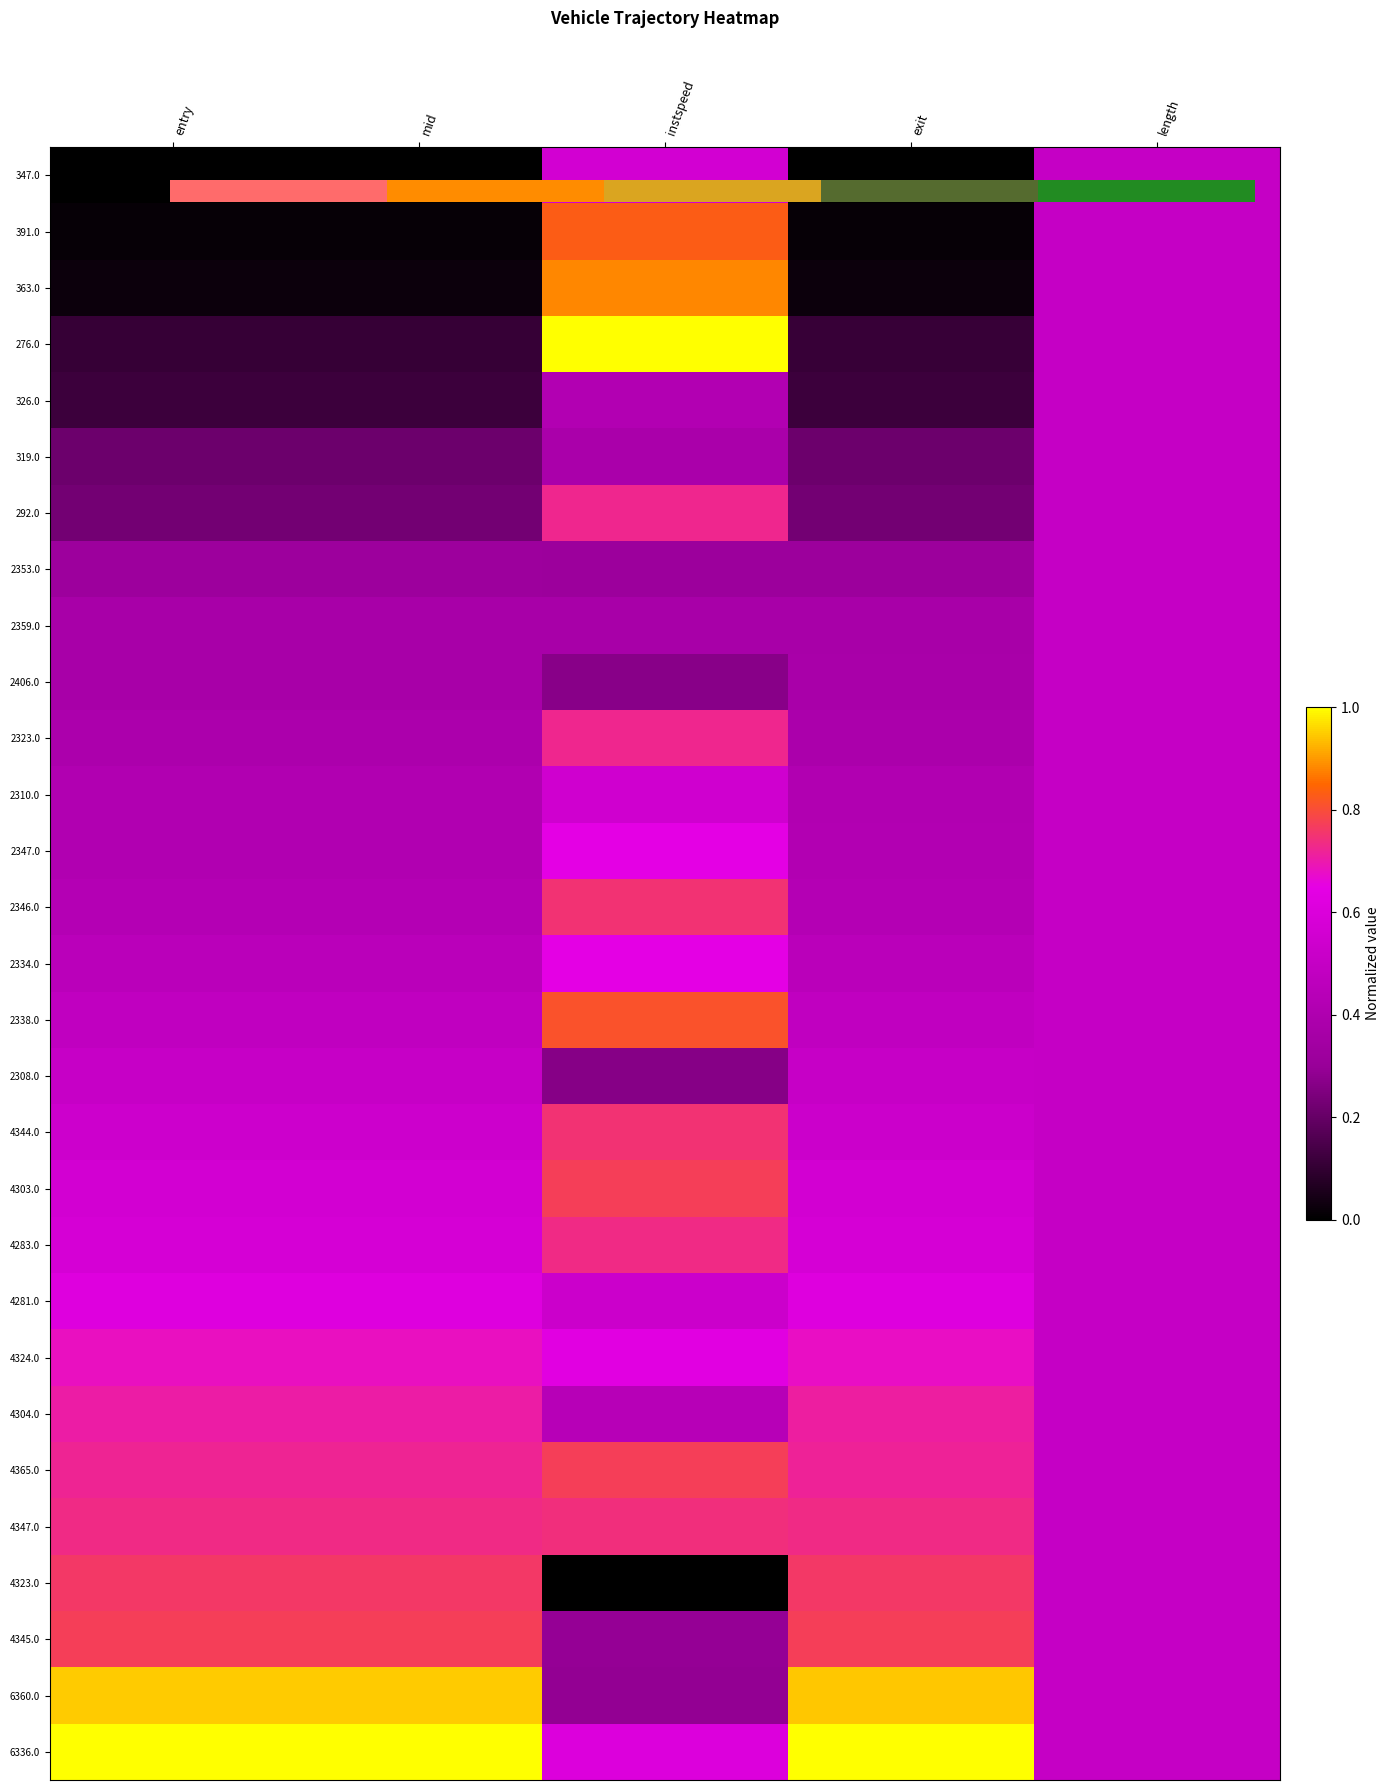

What is the difference between the 4344.0 values at instspeed and mid?

0.2